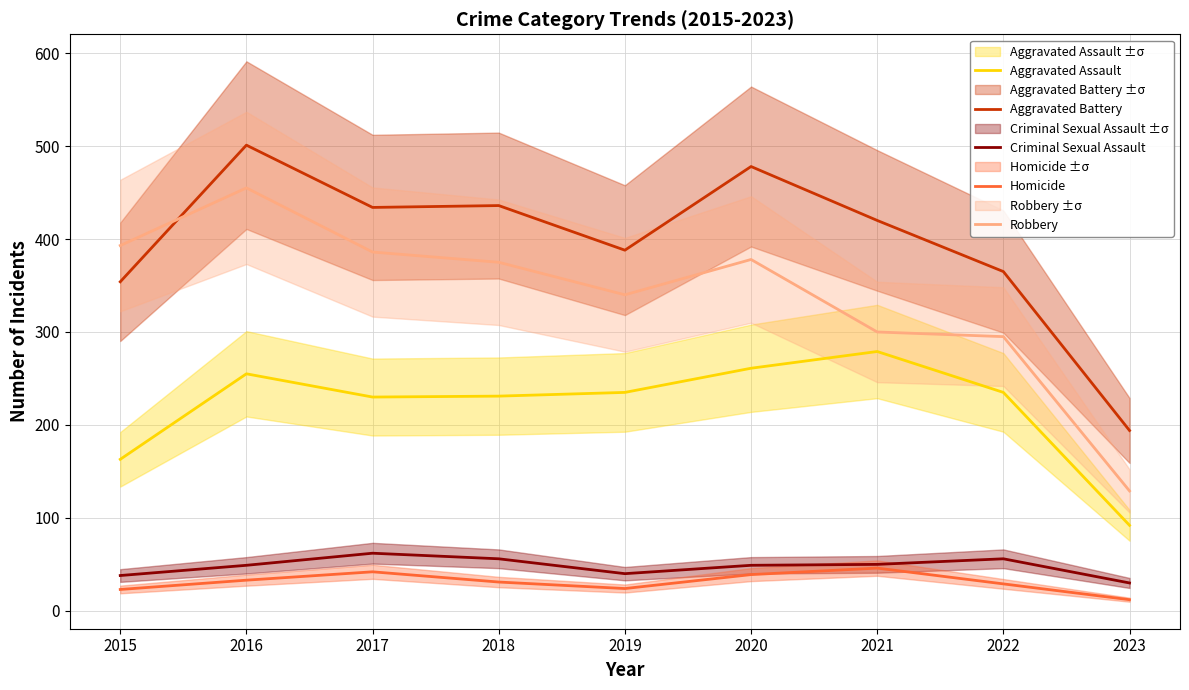

In Robbery, how many points are lower than both neighbors (excluding endpoints)?

1